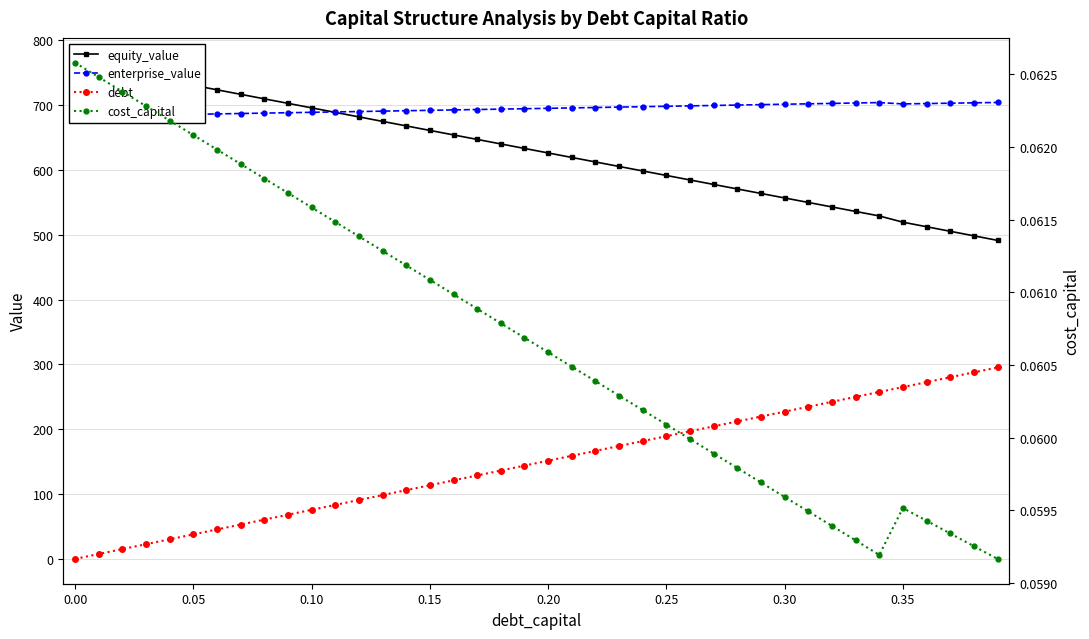

Rank the series by their maximum value, from highest to lowest.

equity_value, enterprise_value, debt, cost_capital